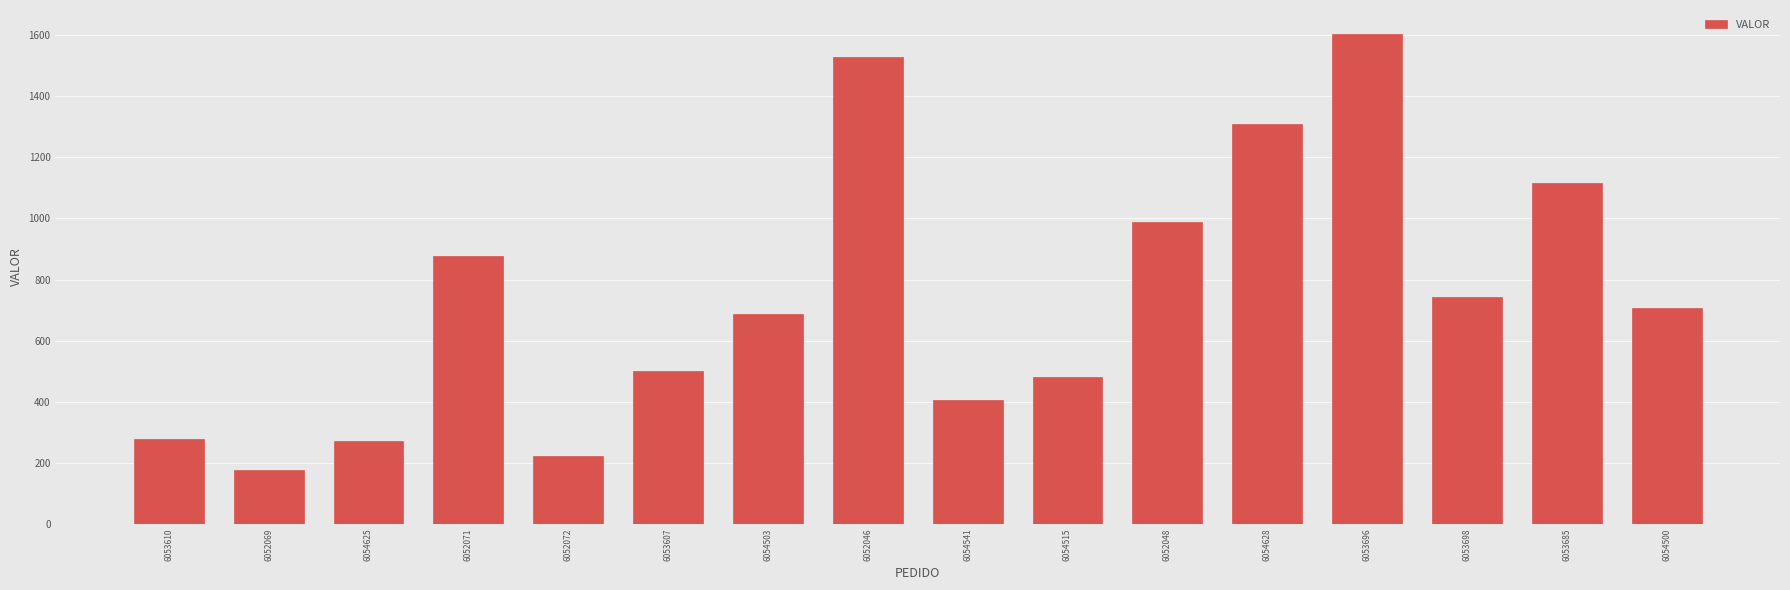

True or false: the data shows 1115.8 at 6053685.

True